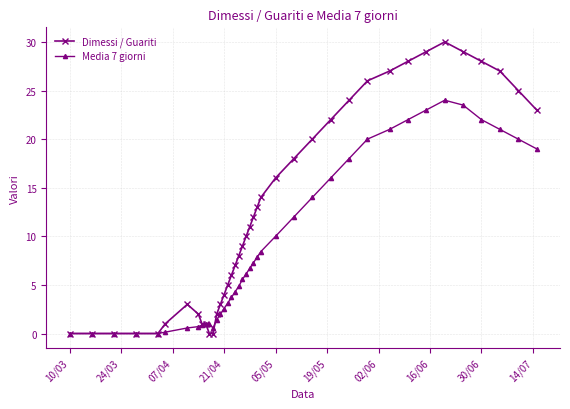

What is the value of the Dimessi / Guariti point at the 31st from the left?

26.0